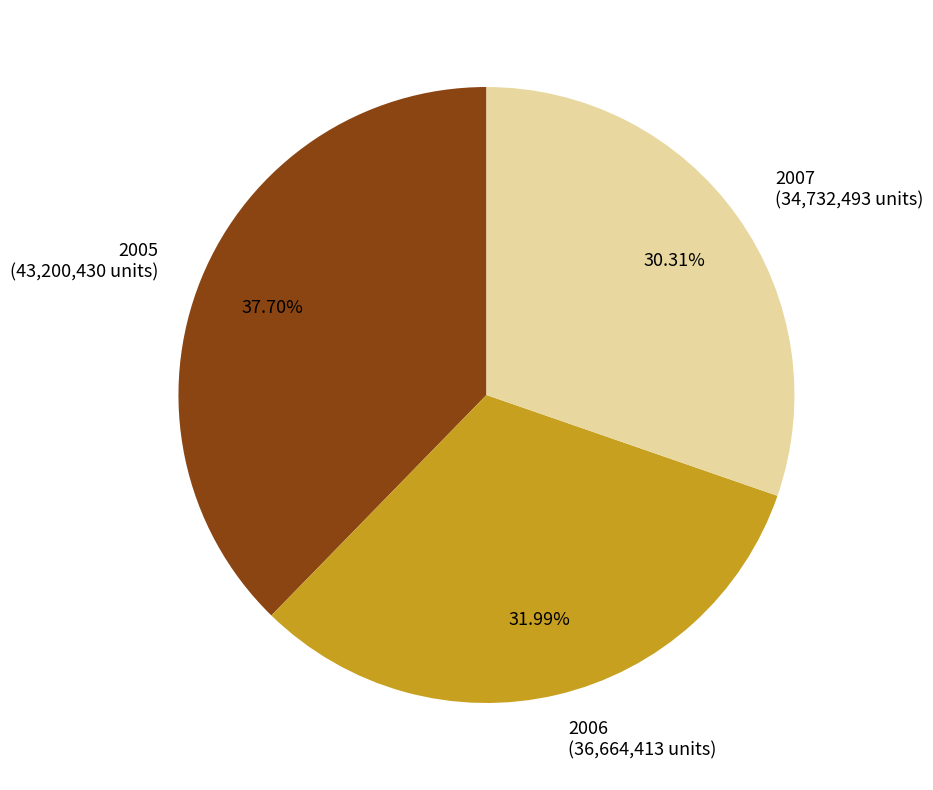

True or false: 2006 accounts for 27% of the total.

False